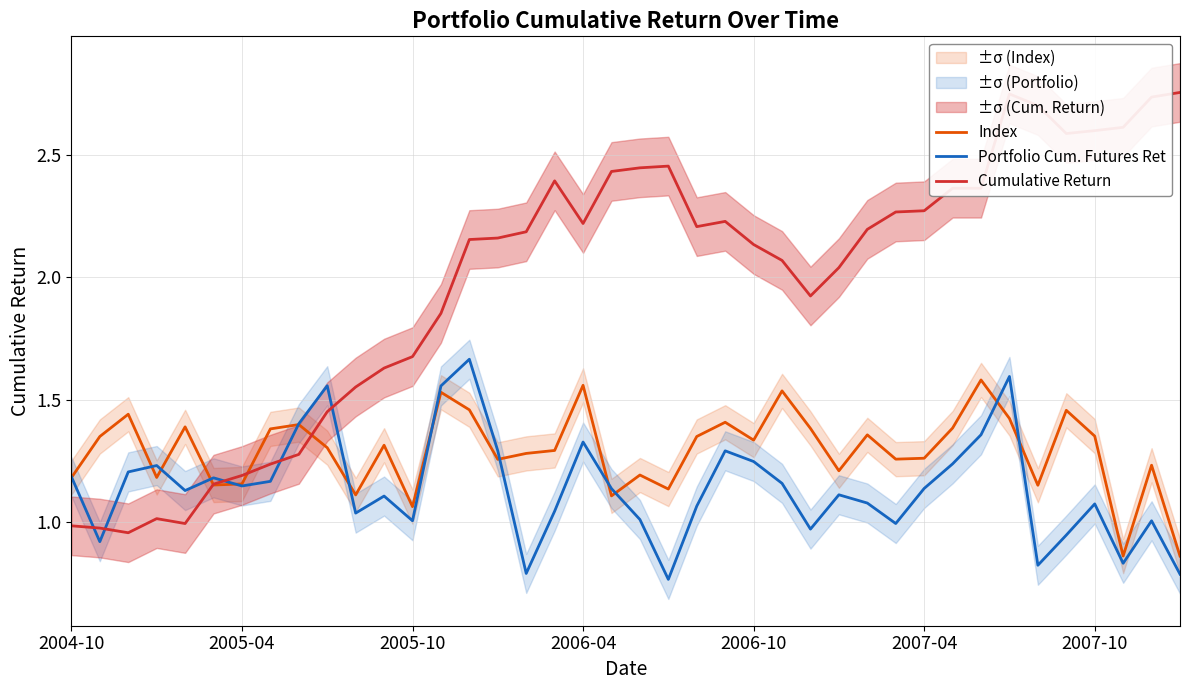

List the series in order of their overall mean, lowest first.

Portfolio Cum. Futures Ret, Index, Cumulative Return